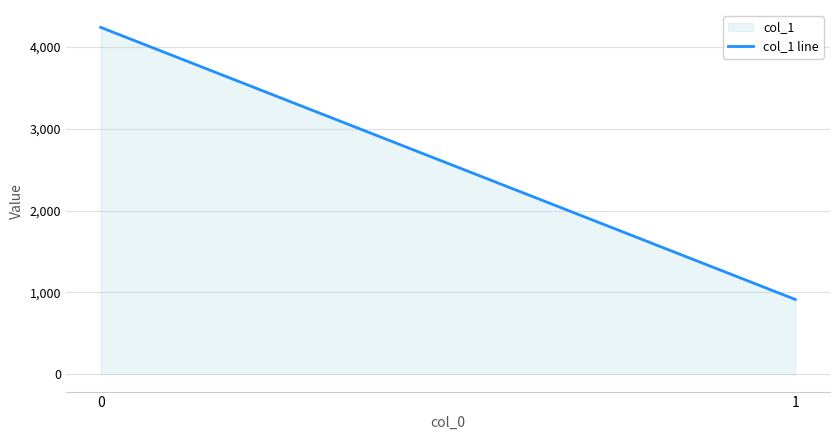

How many categories are shown in the chart?

2